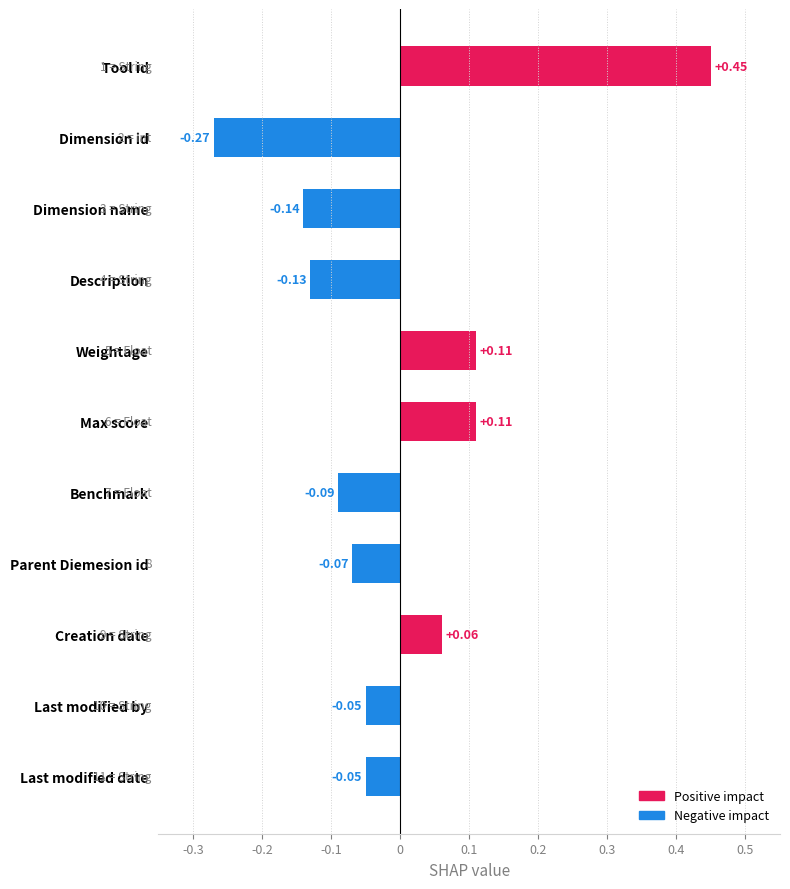

What is the difference between the maximum and minimum values?

0.7